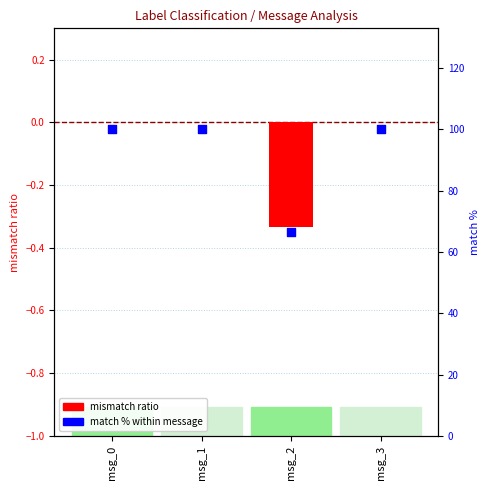

Which has a higher value, msg_3 or msg_1?

msg_3